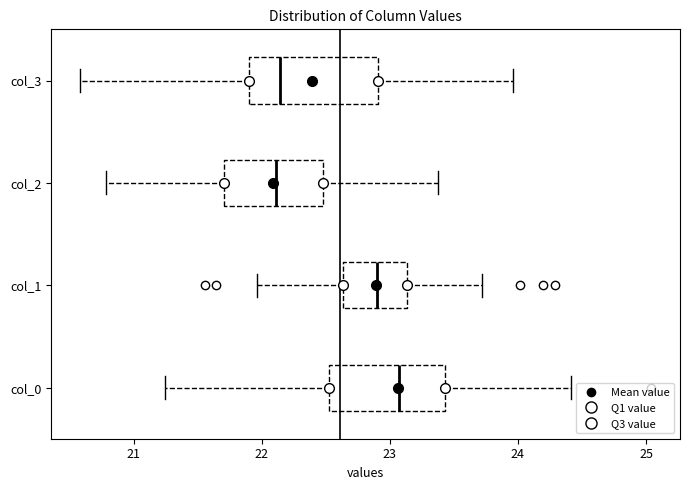

Reading bottom to top, transcribe this box plot: for each box, give where its median line is, the range the box spans, and where its two whiskers end, as read against the x-axis. The values are not printed on the chart, so give them approximately, as read against the axis.

col_0: median 23.1, box 22.5 to 23.4, whiskers 21.2 to 24.4
col_1: median 22.9, box 22.6 to 23.1, whiskers 22.0 to 23.7
col_2: median 22.1, box 21.7 to 22.5, whiskers 20.8 to 23.4
col_3: median 22.1, box 21.9 to 22.9, whiskers 20.6 to 24.0